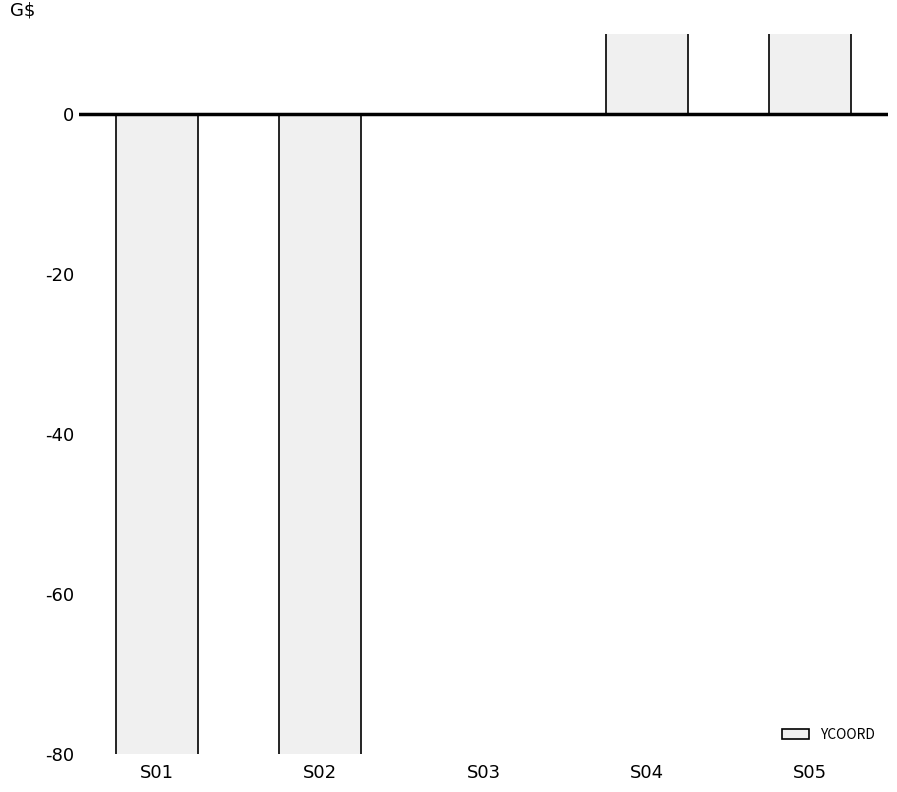

Is it true that the value at S05 is 200?

True